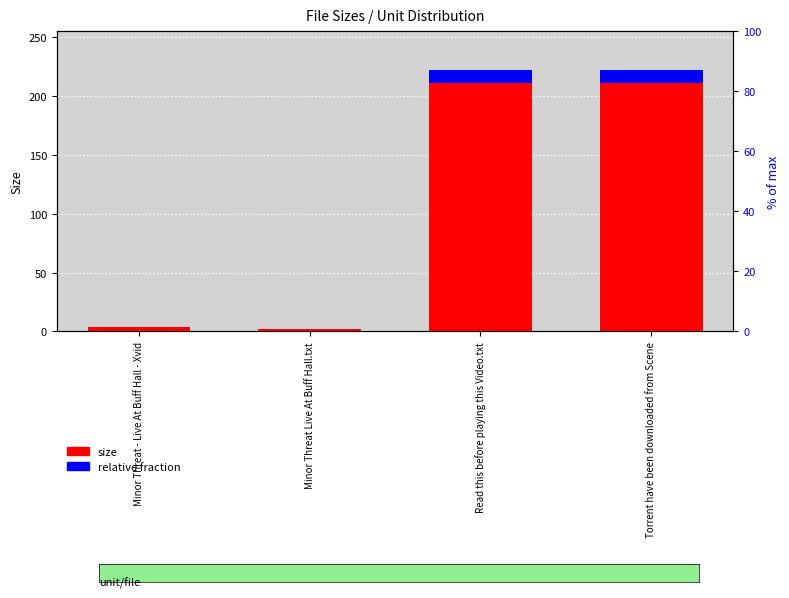

Reading right to left, what are all the values shown in this chart?

size: Torrent have been downloaded from Scene=222.0	Read this before playing this Video.txt=222.0	Minor Threat Live At Buff Hall.txt=1.8	Minor Threat - Live At Buff Hall - Xvid=3.6
relative fraction: Torrent have been downloaded from Scene=11.1	Read this before playing this Video.txt=11.1	Minor Threat Live At Buff Hall.txt=0.1	Minor Threat - Live At Buff Hall - Xvid=0.2